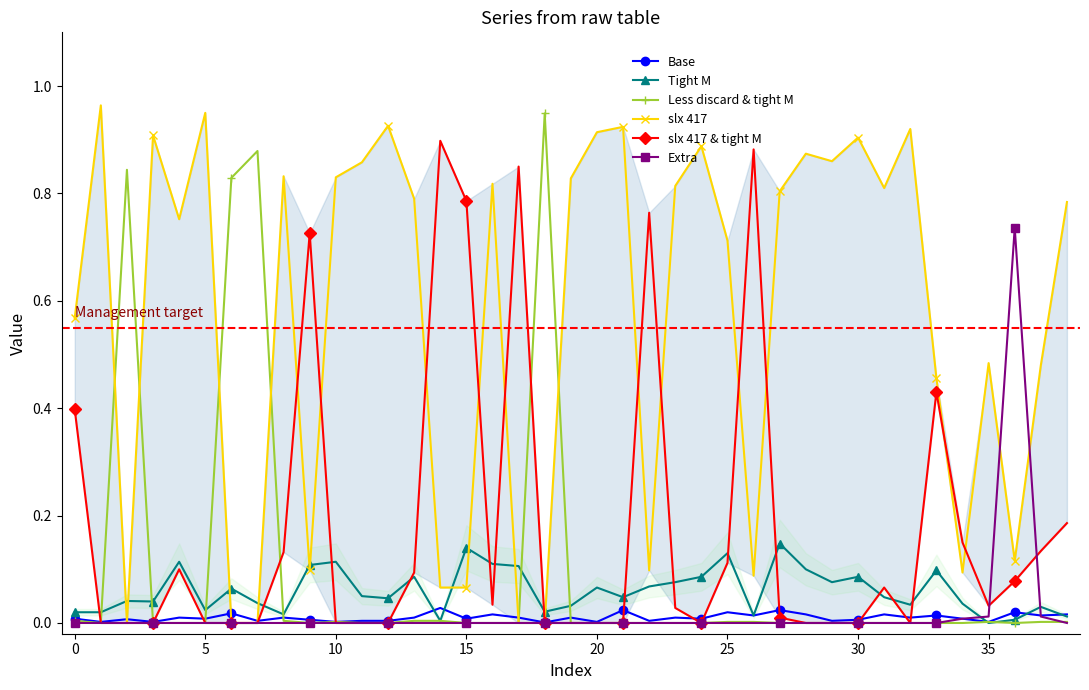

What is the label of the 37th point from the left?

36